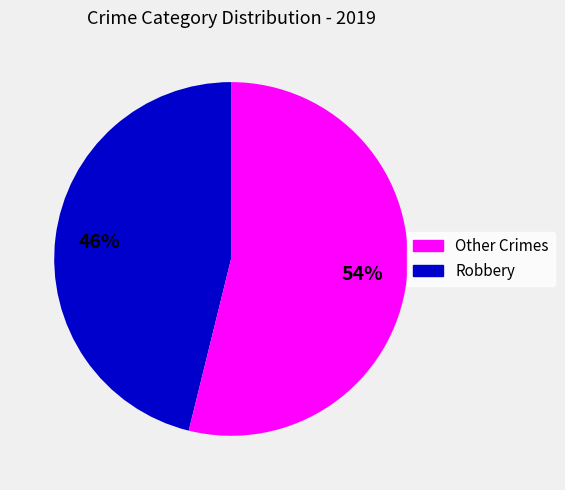

To the nearest percent, what is the average slice percentage?

50%